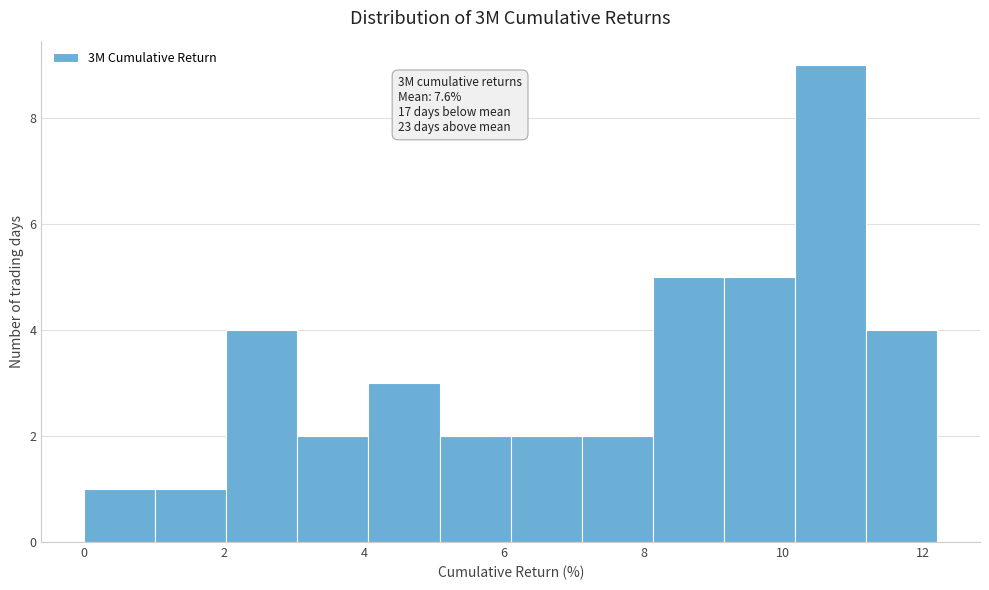

Over which range of the x-axis is the bar tallest?

10.2 to 11.2